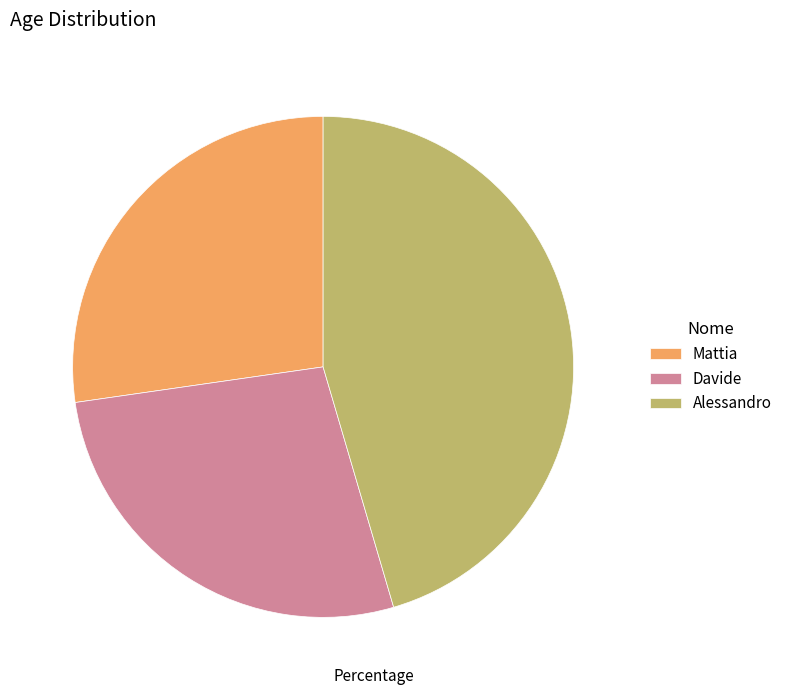

Do Alessandro and Davide together represent more than half of the pie?

Yes